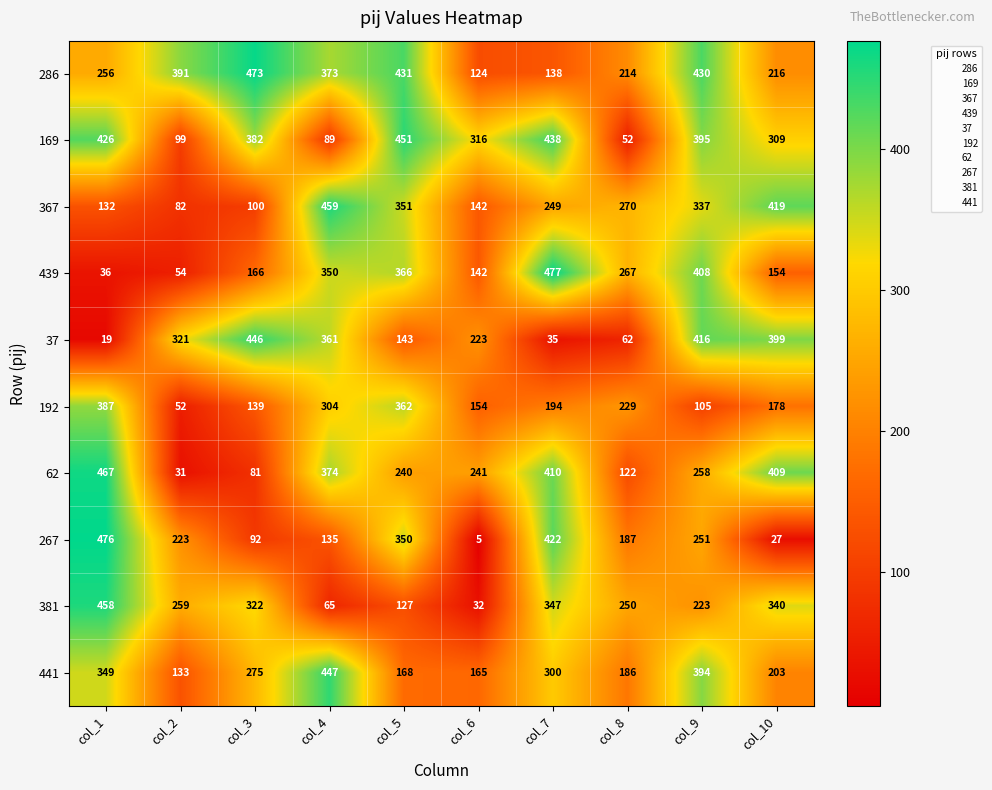

List the series in order of their peak value, highest first.

439, 267, 286, 62, 367, 381, 169, 441, 37, 192